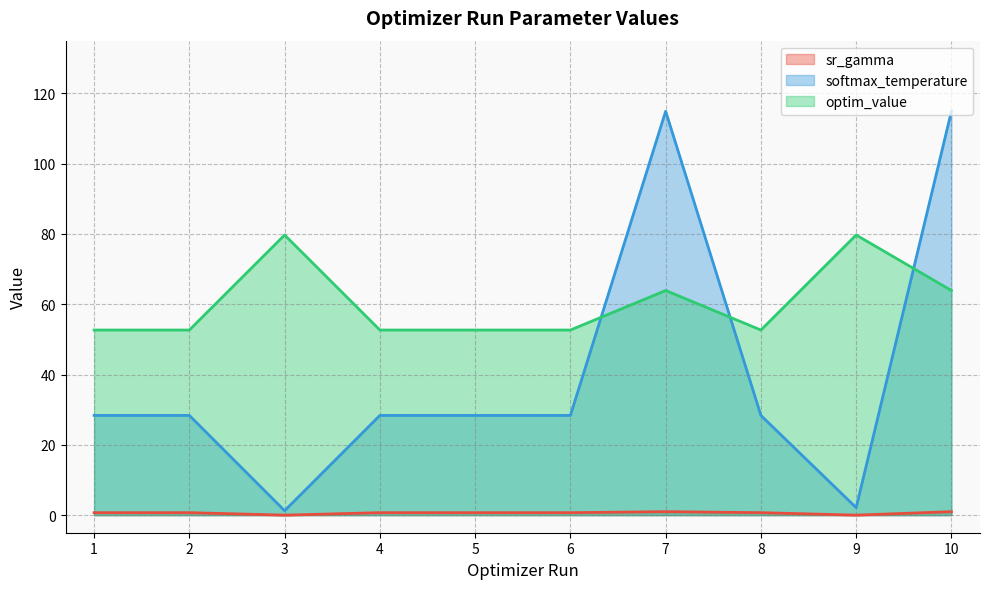

The param_value_human_readable series shows 0.2 at 8. True or false?

False